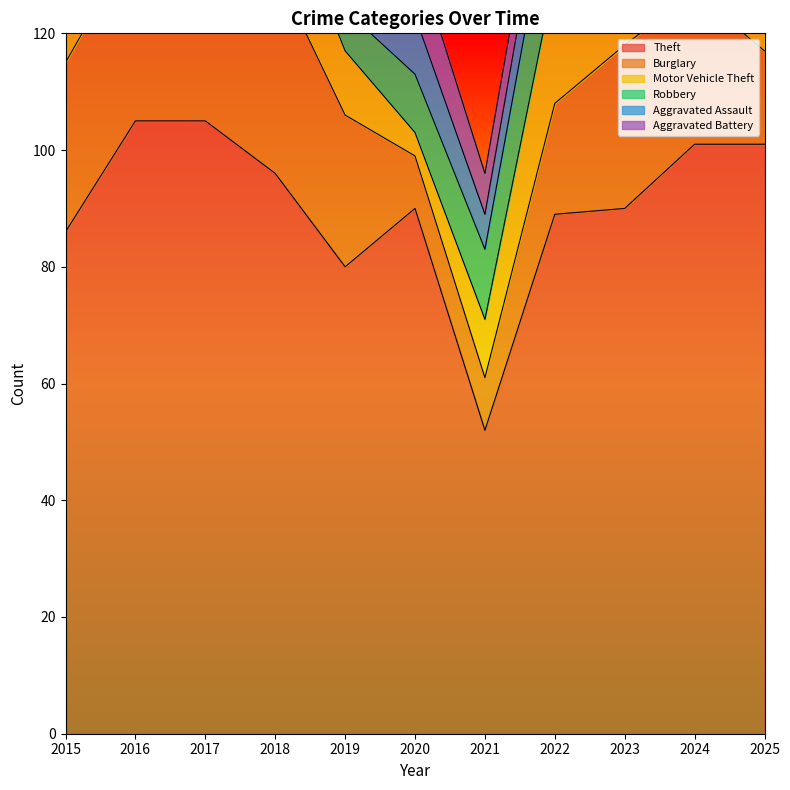

What is the value of the Theft point at the 3rd from the left?

105